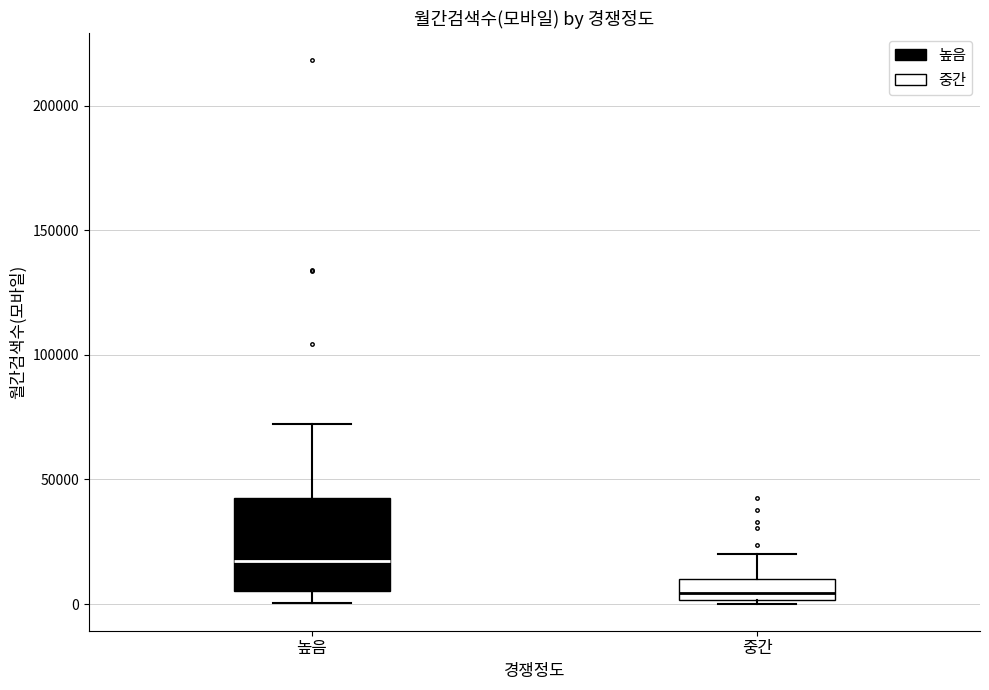

Where does the median line of the box for 높음 sit on the y-axis? The values are not printed on the chart, so give them approximately, as read against the axis.

15000